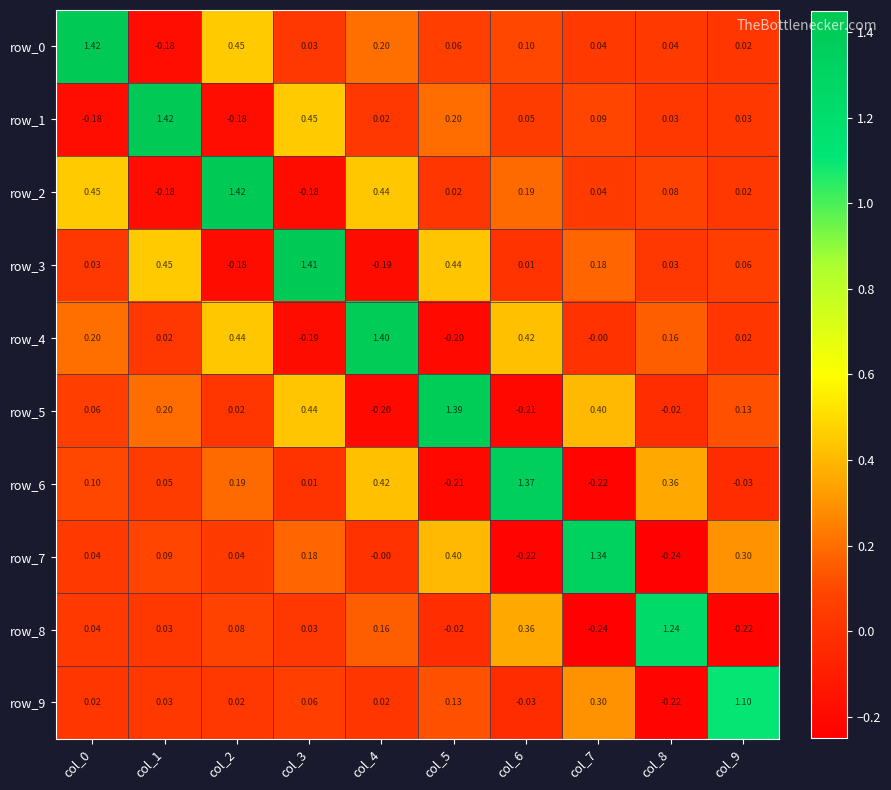

True or false: row_7 has a value of 0.4 at col_5.

True